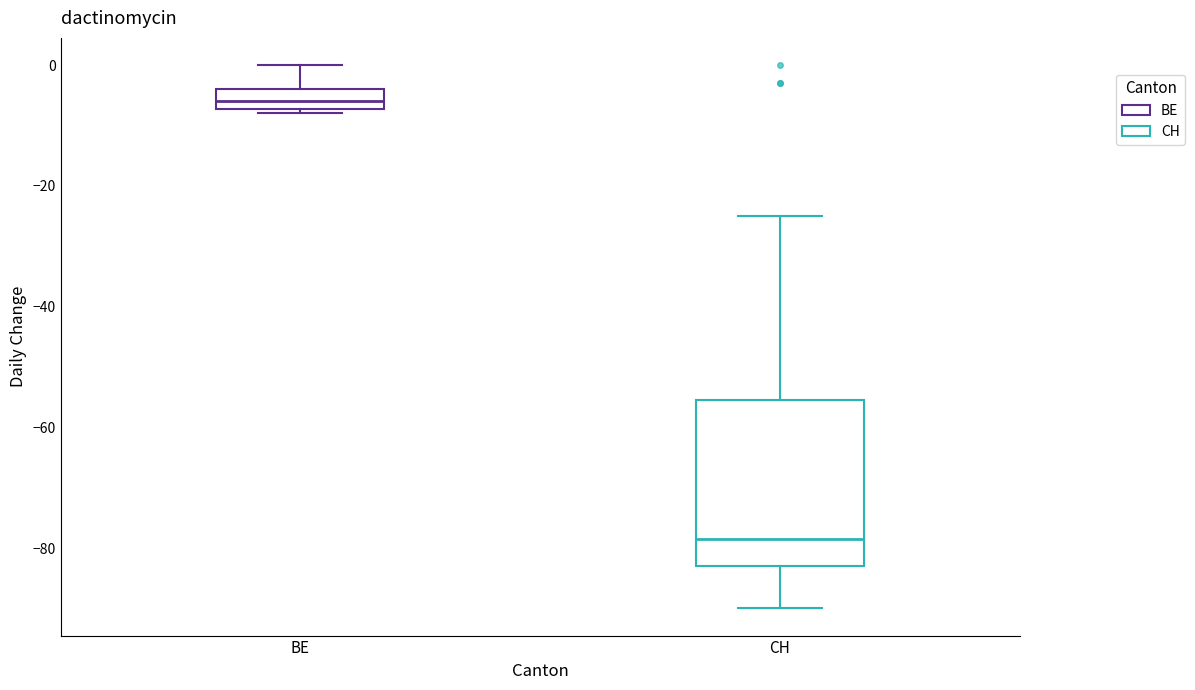

Which box has the lowest median line?

CH